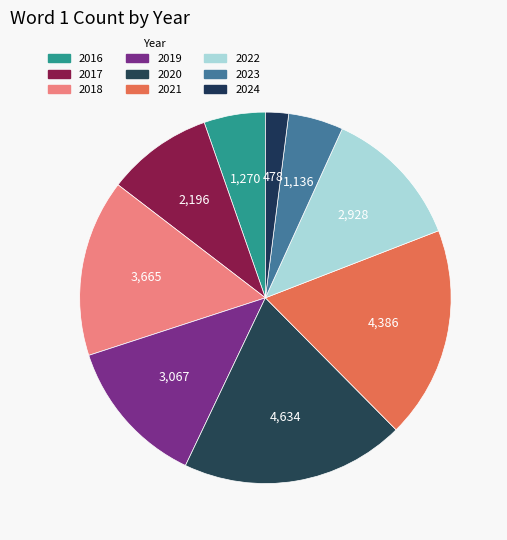

What is the smallest slice in the pie chart?

2024